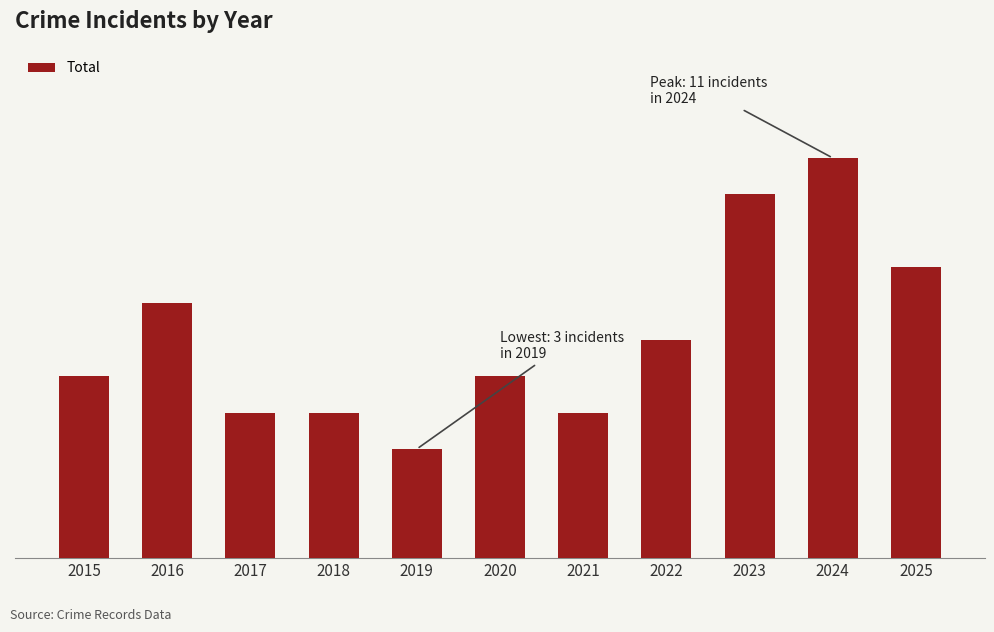

What is the maximum value shown in the chart?

11